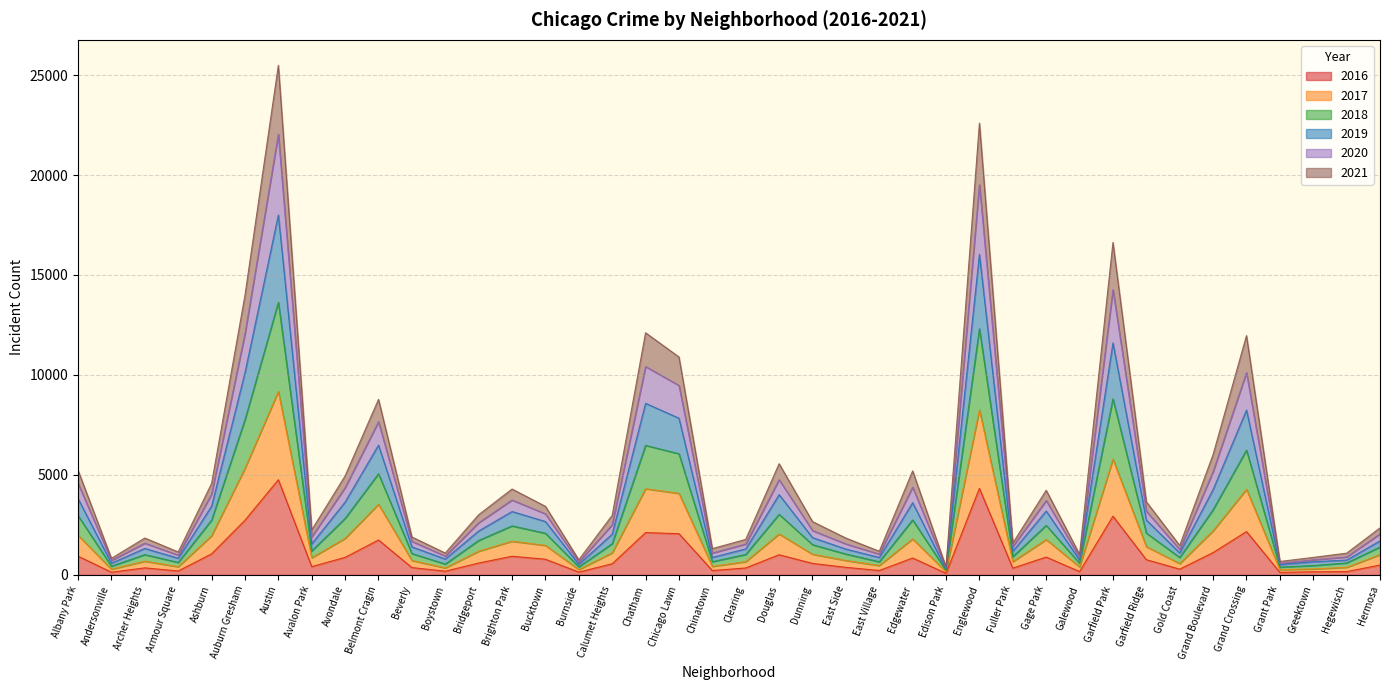

What is the total value across all series at Brighton Park?

4297